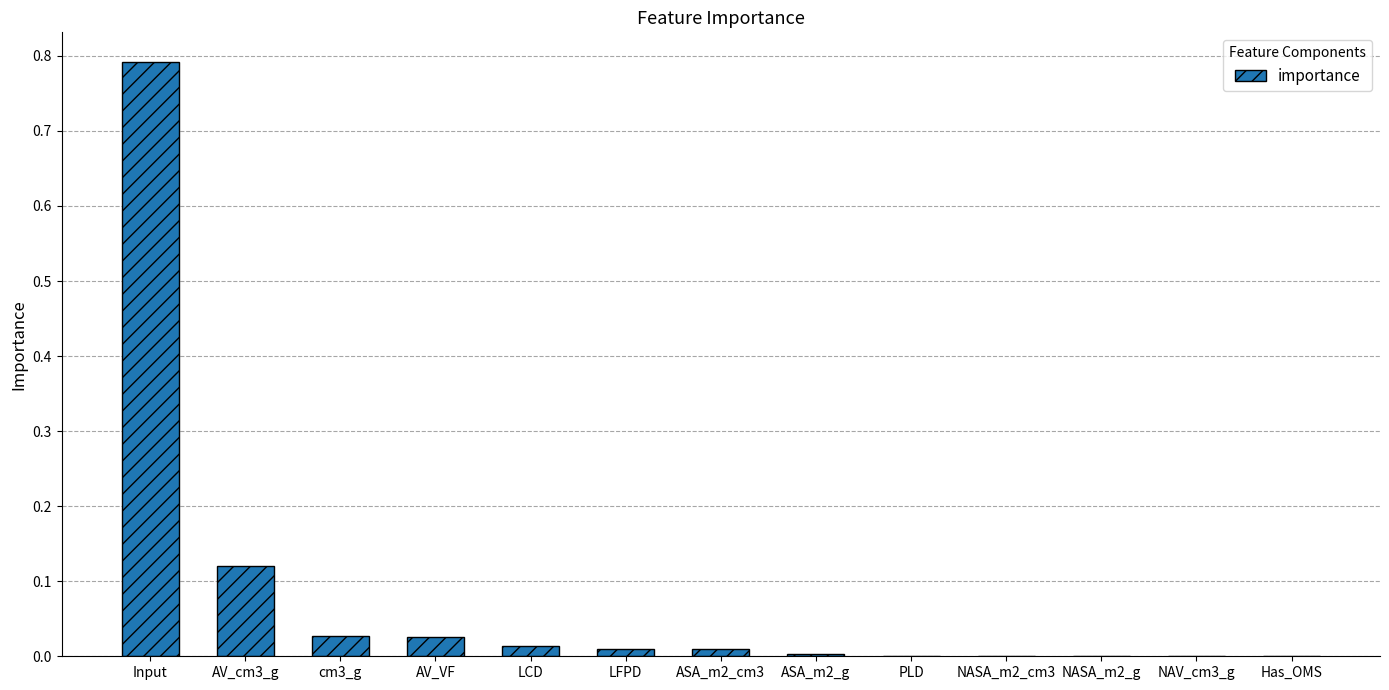

What is the sum of all values?

1.0